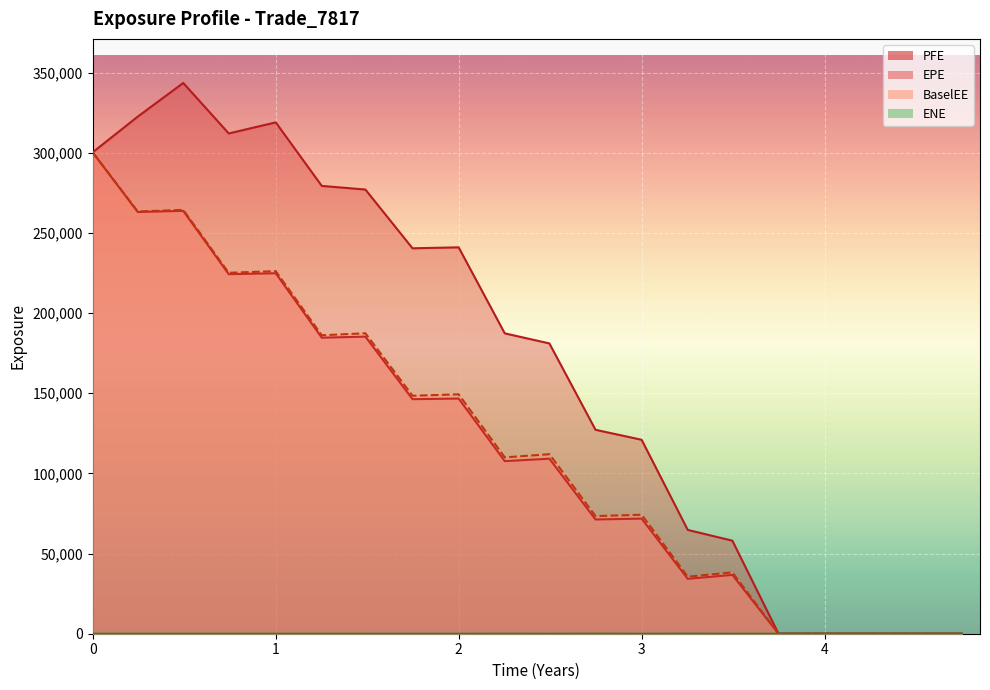

The value of EPE at 0 is 172317.6. True or false?

False